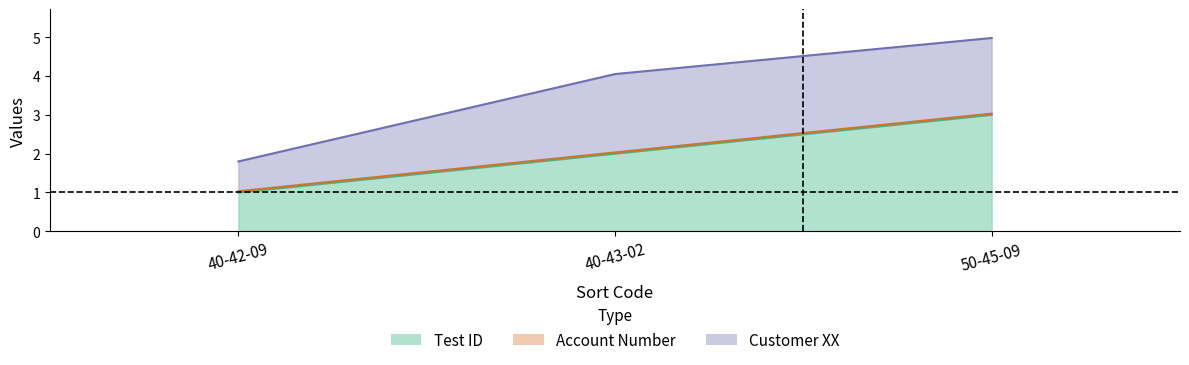

Rank the categories by Test ID value from highest to lowest.

50-45-09, 40-43-02, 40-42-09